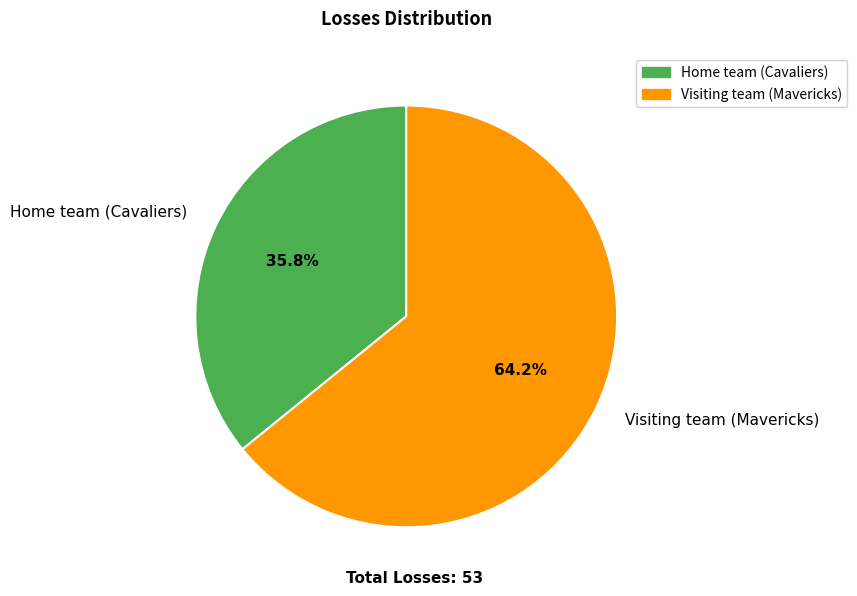

Approximately how many times larger is the value at Visiting team (Mavericks) compared to Home team (Cavaliers)?

1.8